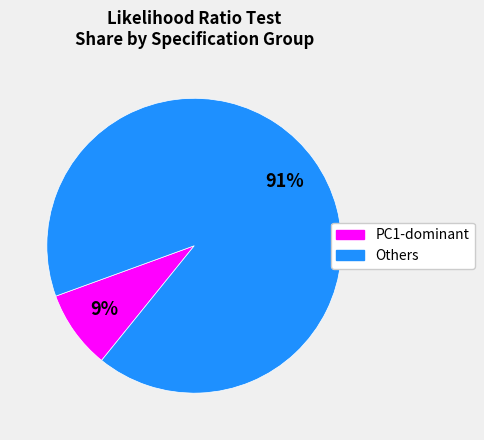

Is there a majority slice in this chart?

Yes